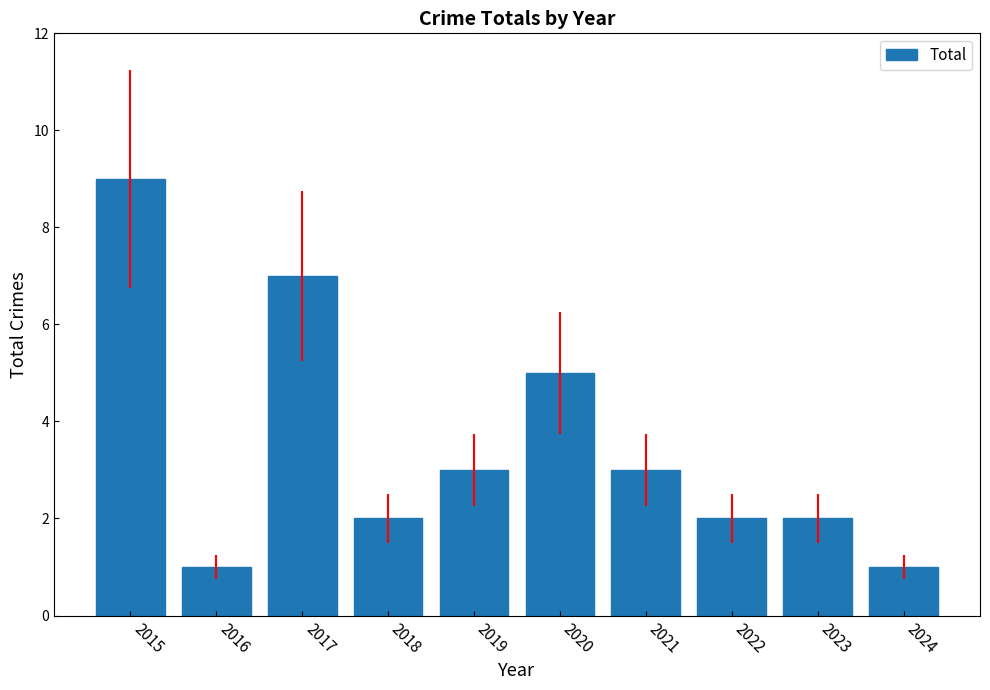

True or false: the data shows 1 at 2024.

True